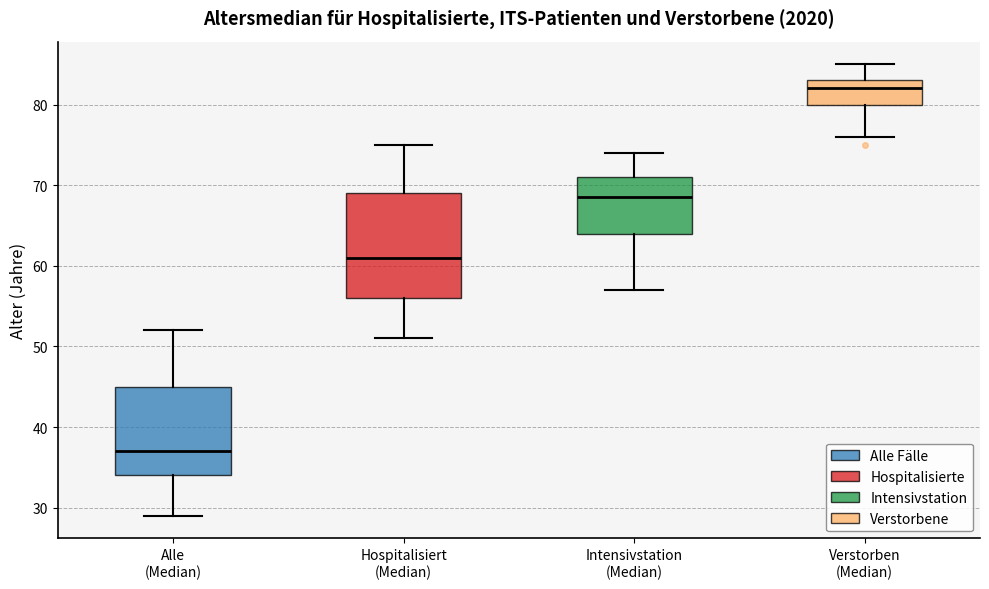

Where is the lower edge of the box for Intensivstation (Median) on the y-axis? The values are not printed on the chart, so give them approximately, as read against the axis.

64